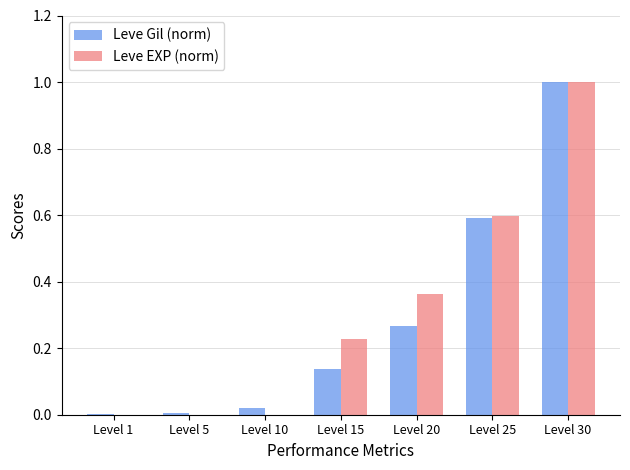

The Leve Gil (norm) series shows 0.0 at Level 1. True or false?

True